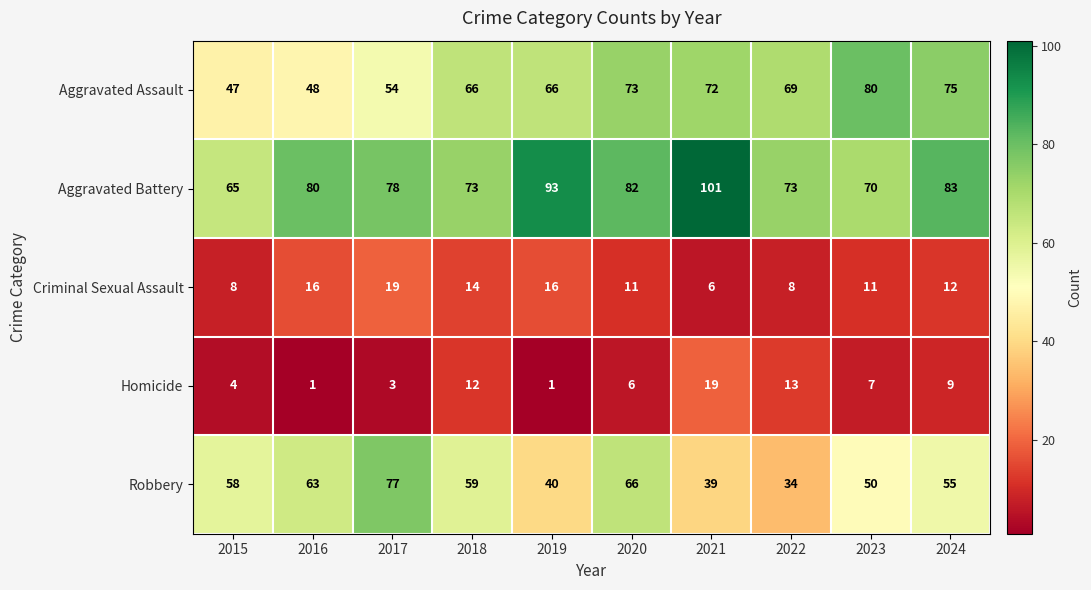

How many distinct data groups are displayed?

5